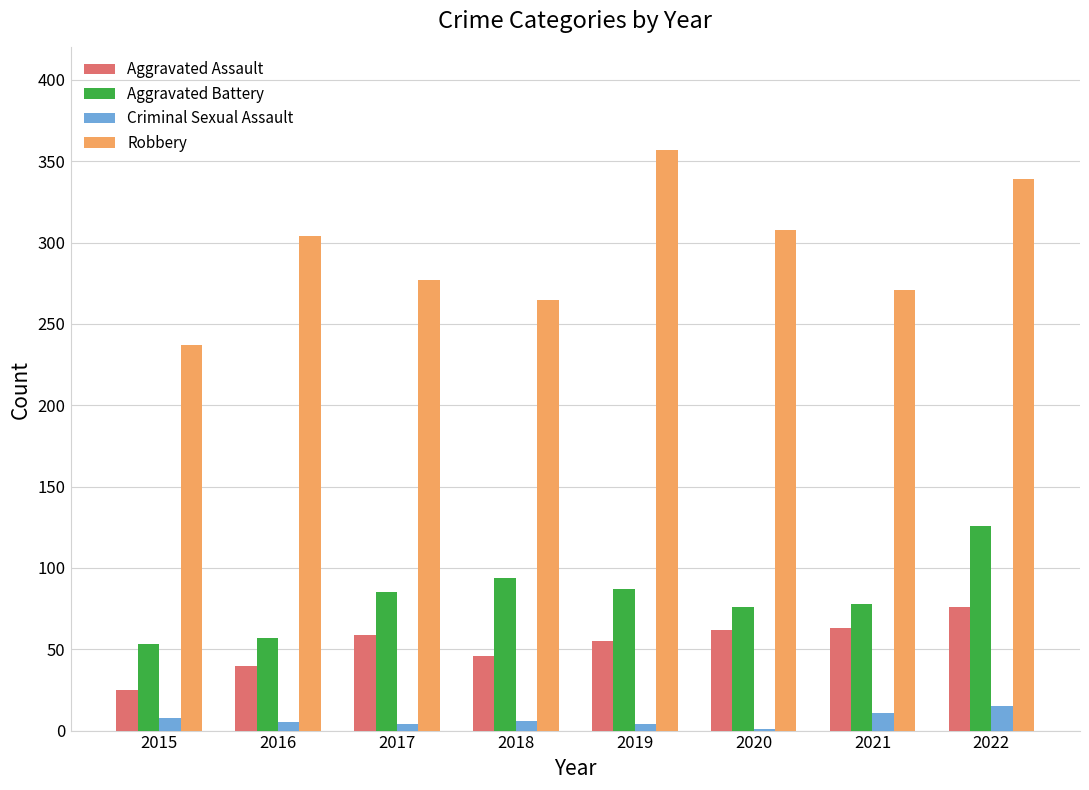

What are all the series names shown in the legend?

Aggravated Assault, Aggravated Battery, Criminal Sexual Assault, Robbery